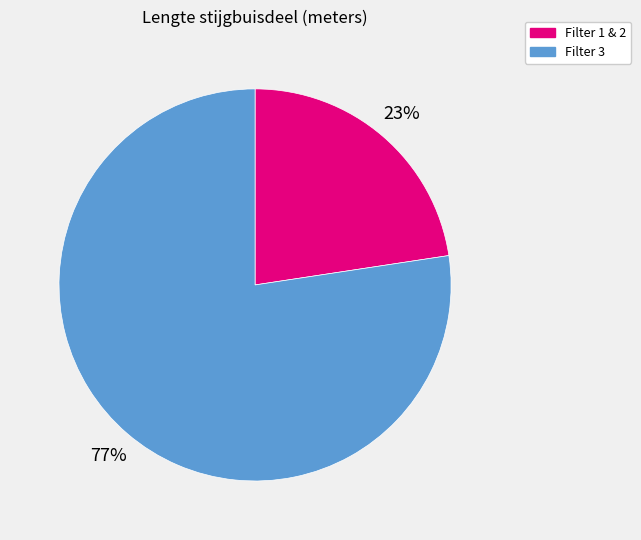

How many slices are in this pie chart?

2